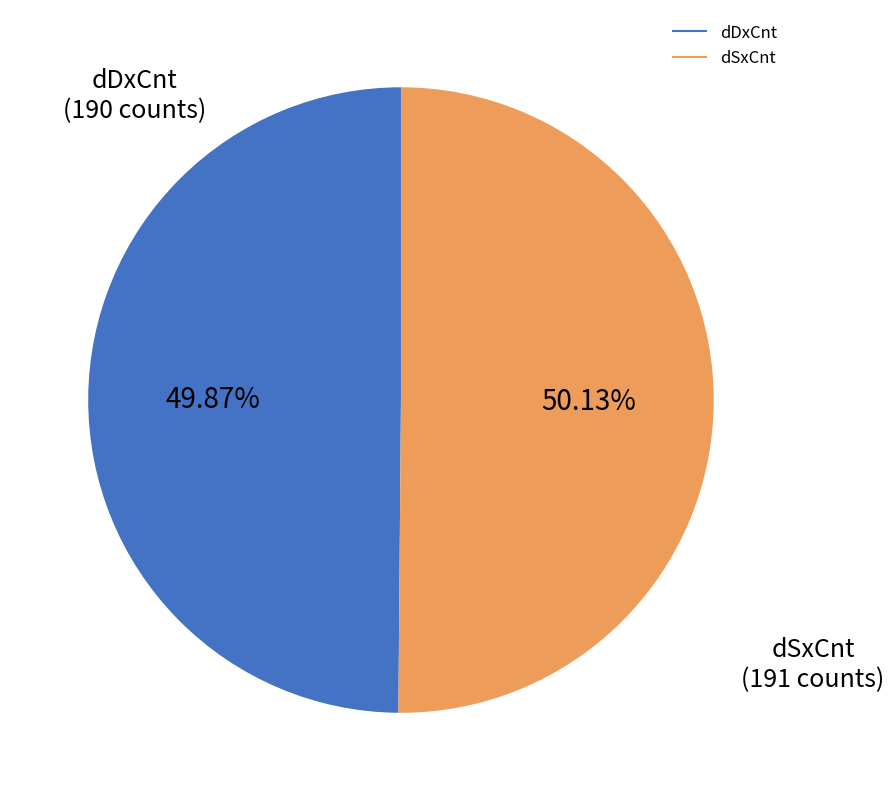

Combined, do dSxCnt and dDxCnt account for over 50%?

Yes